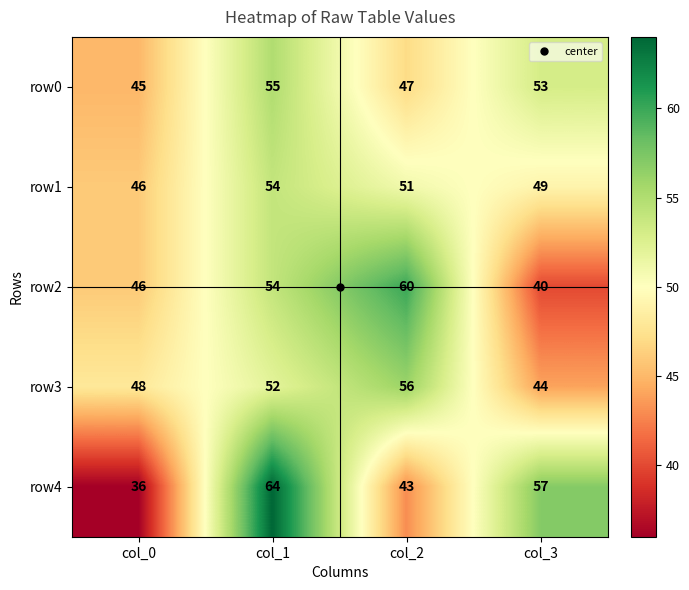

What is the difference between the highest and lowest values at col_2?

17